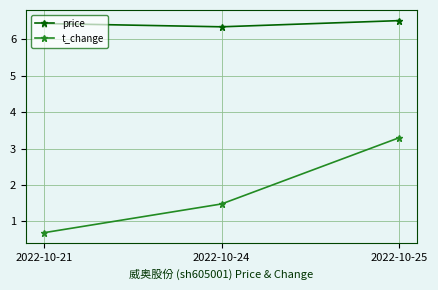

Does the chart display data point markers on the line(s)?

Yes